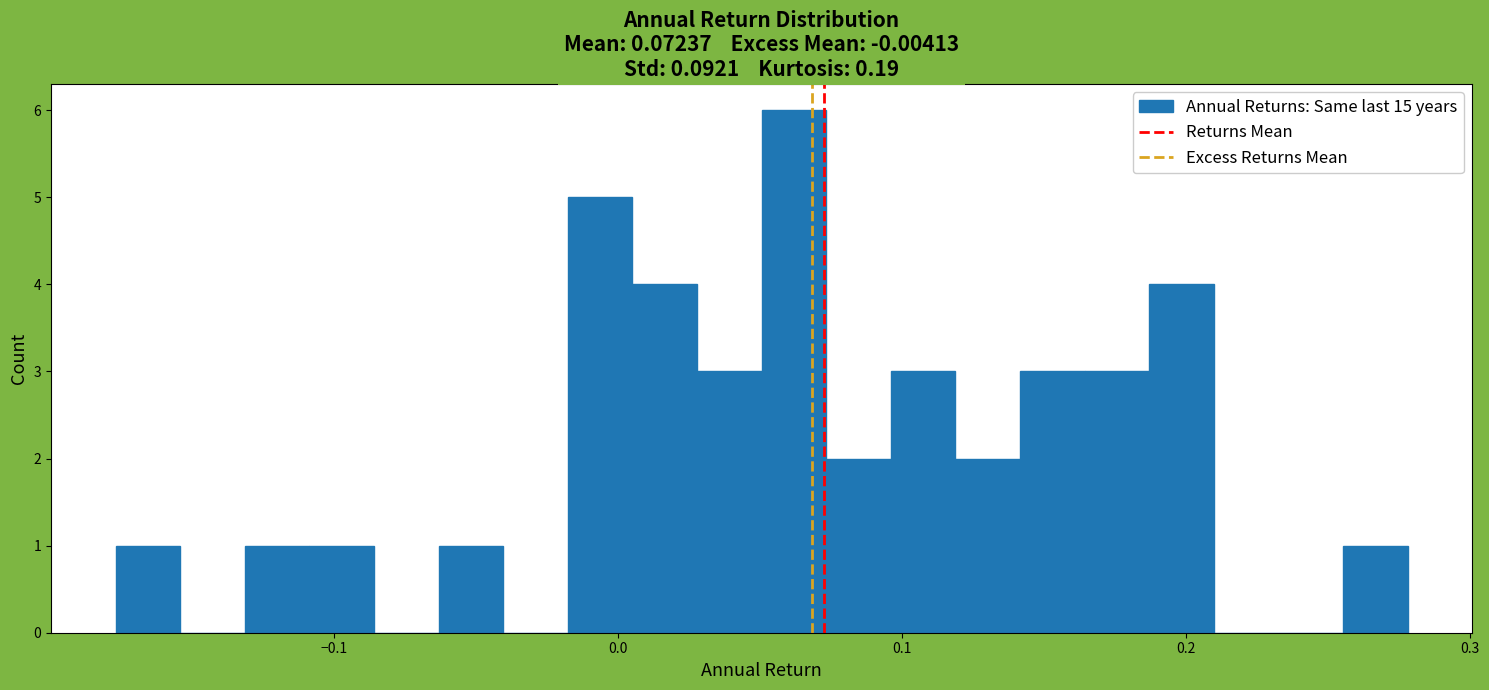

Read against the x-axis, roughly where is the centre of the tallest bar?

0.06